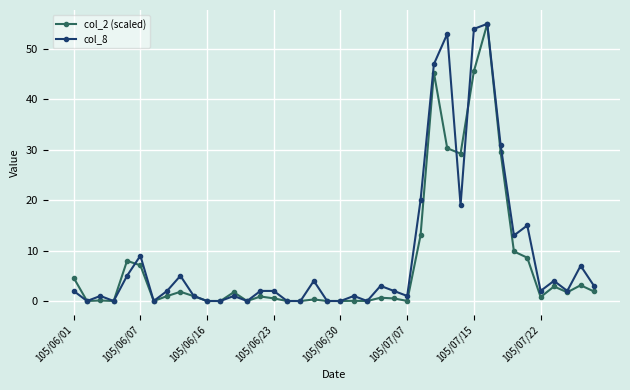

At how many categories does at least one series exceed 38?

4